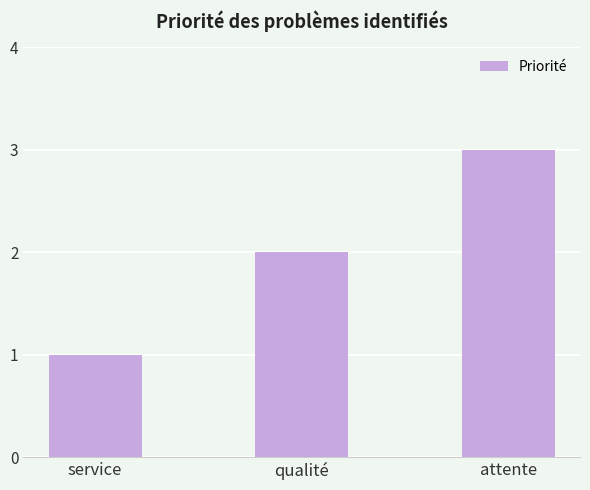

What is the change in value from qualité to attente?

+1